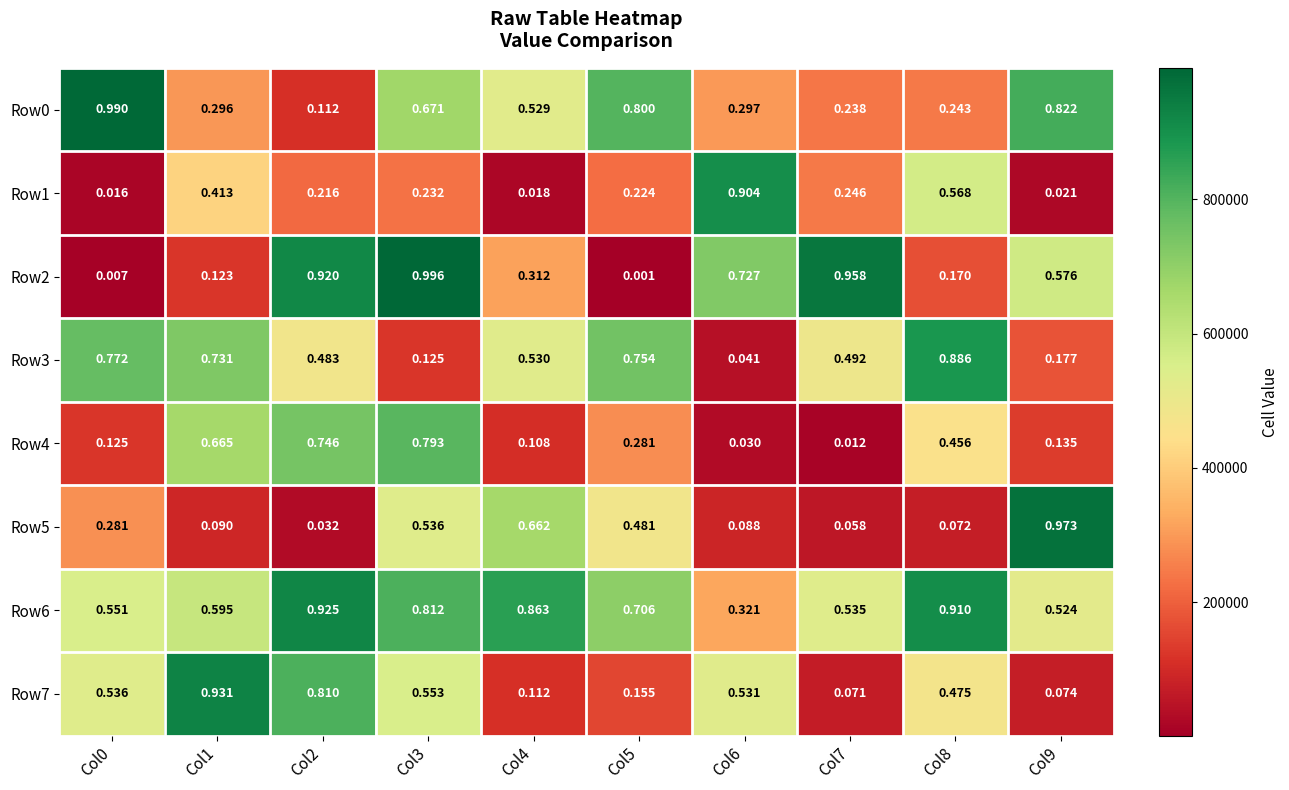

Count the number of data series in this chart.

8